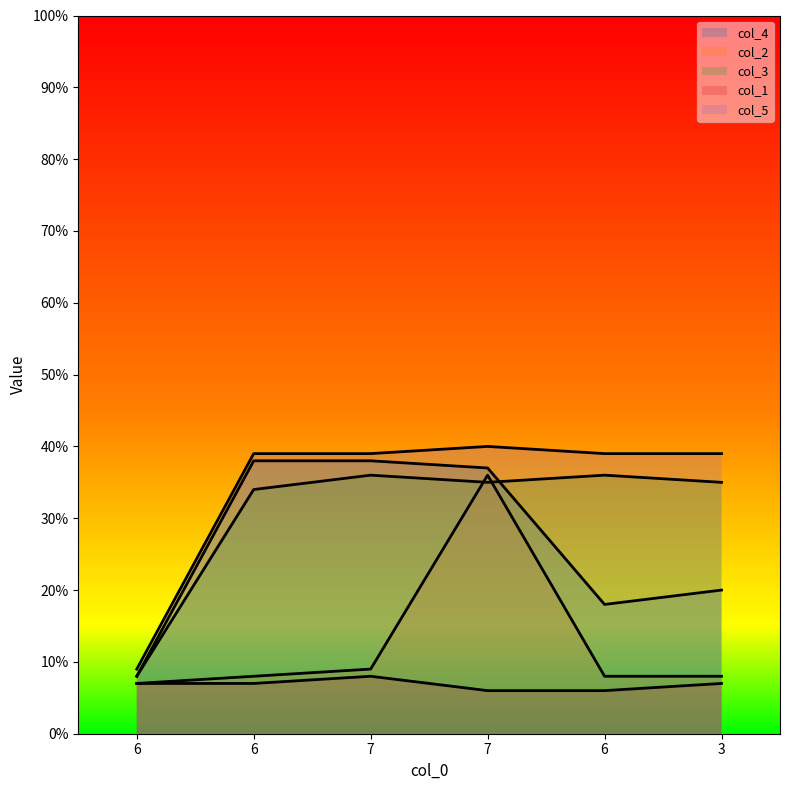

Reading left to right, what are all the values shown in this chart?

col_4: 8	38	38	37	18	20
col_2: 7	8	9	36	8	8
col_3: 8	34	36	35	36	35
col_1: 7	7	8	6	6	7
col_5: 9	39	39	40	39	39